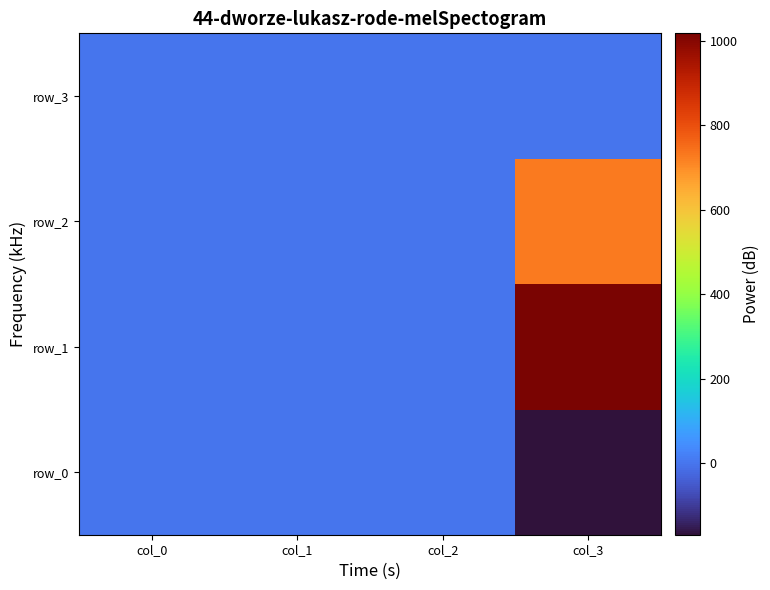

How many data points in row_2 are above 0?

2